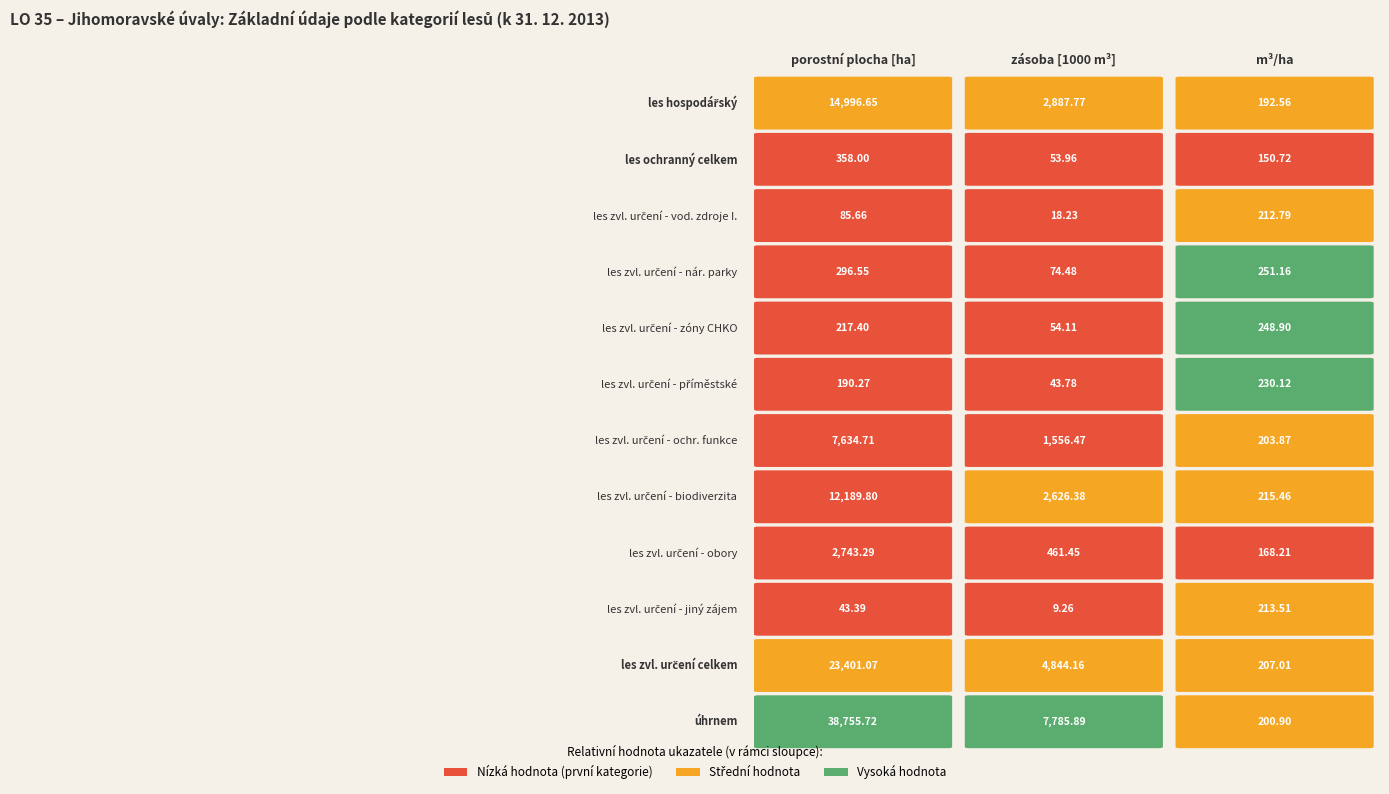

The value of úhrnem at 0 is 38755.7. True or false?

True